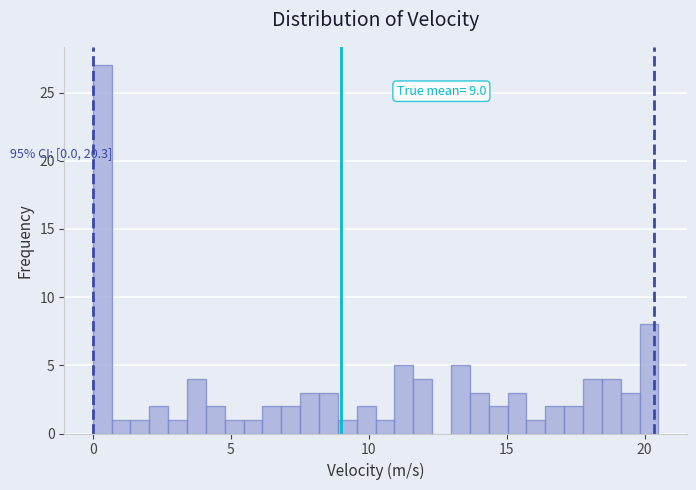

Around what value on the x-axis is the tallest bar? Give the approximate position of its centre, as read against the axis.

0.5